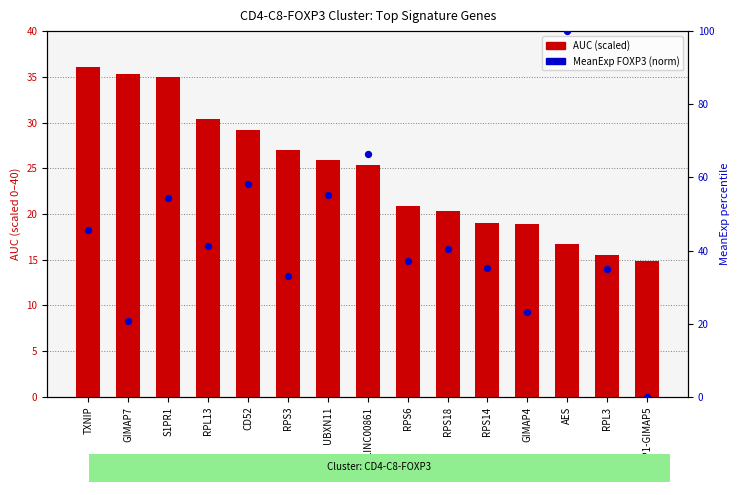

Which series reaches the minimum Y coordinate?

MeanExp FOXP3 (scaled)